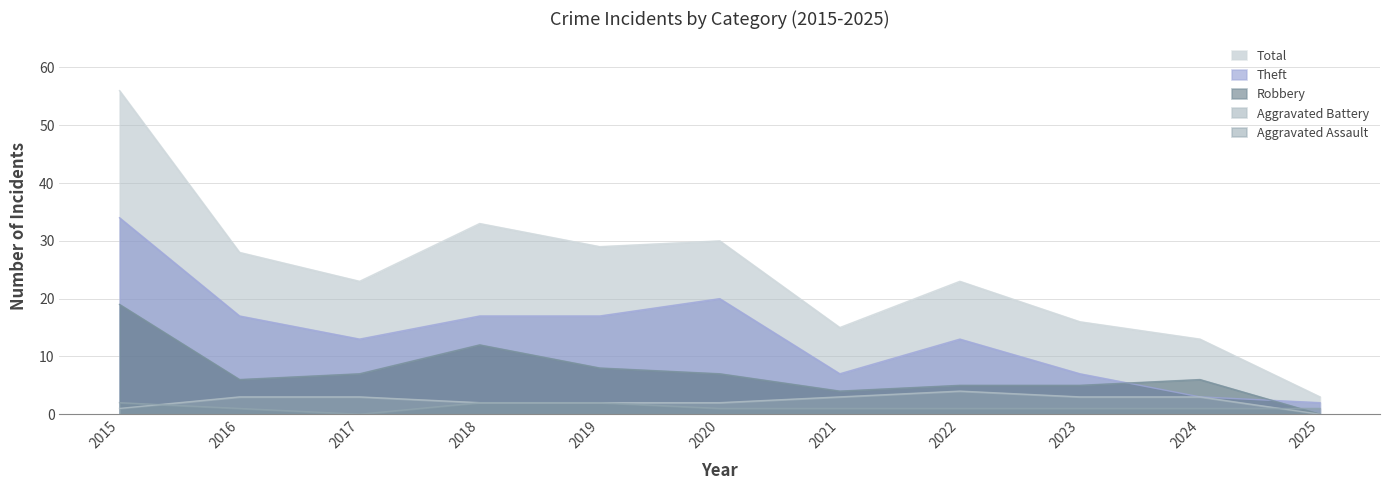

Where is Total nearest to the value 29?

2019